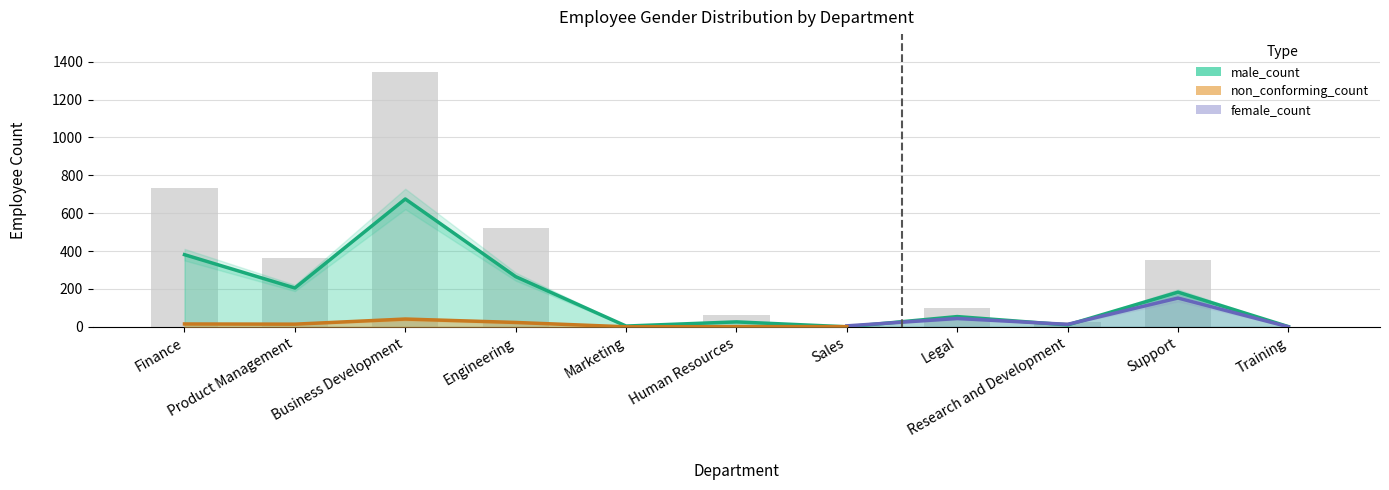

Is it true that female_count equals 582 at Product Management?

False